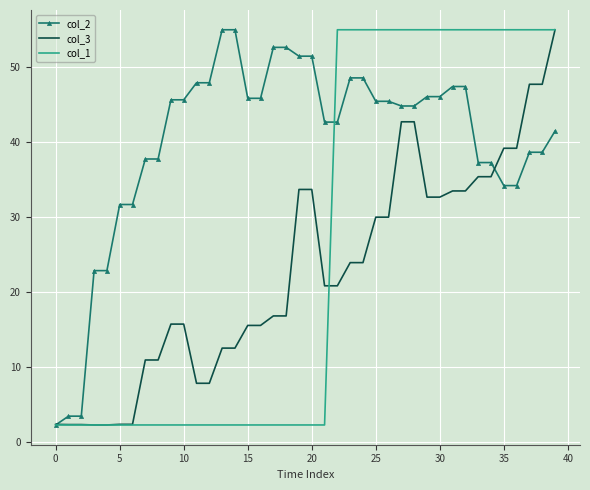

Which series has the largest total across all categories?

col_2